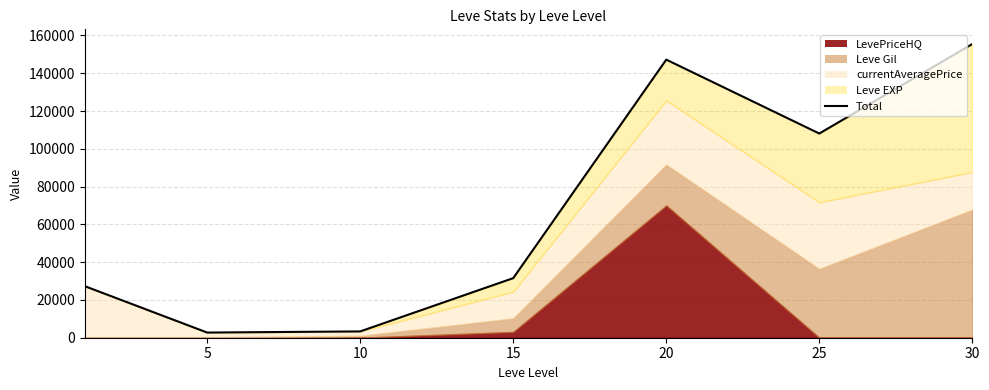

Which label corresponds to the smallest value in the chart?

5